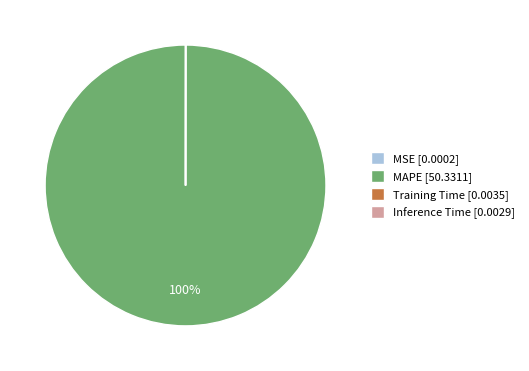

Is it true that MAPE [50.3311] is 100% of the pie?

True